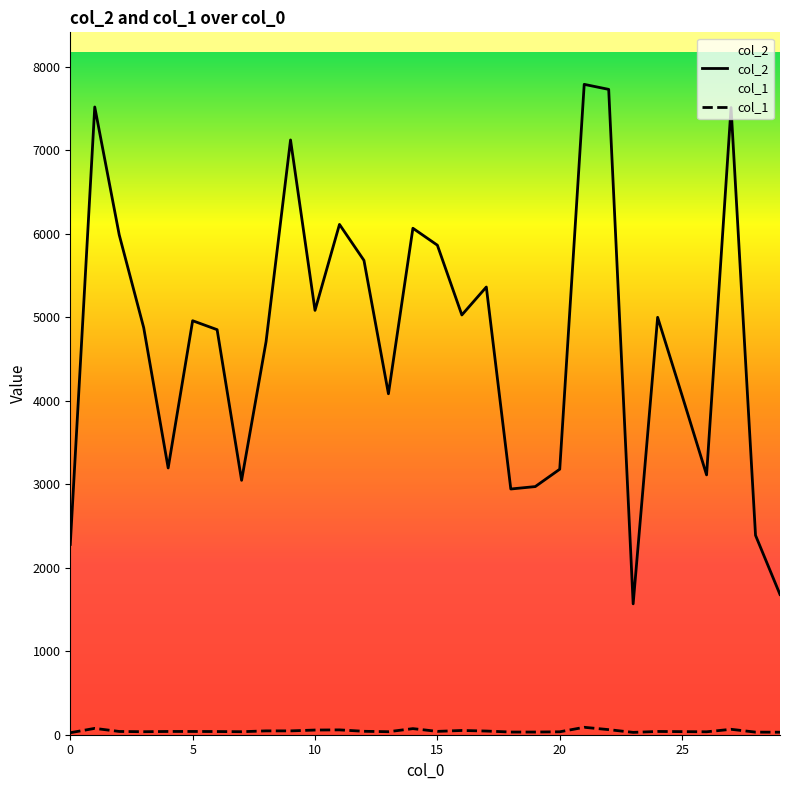

Is the value of col_1 at 27 greater than the value of col_2 at 12?

No